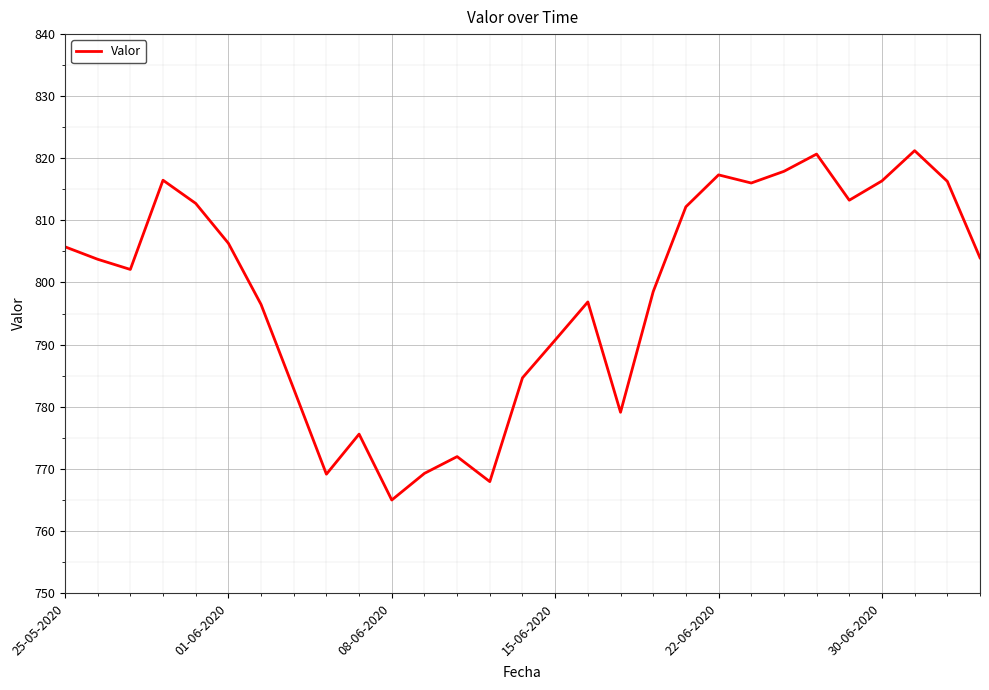

Count the number of data series in this chart.

1